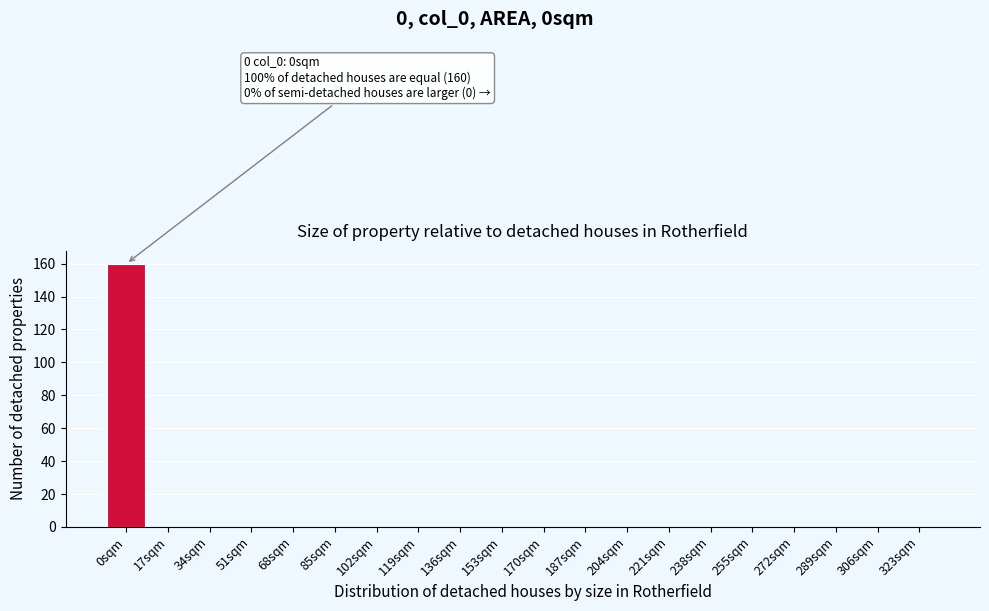

Reading left to right, extract all data points from this chart.

0sqm=160	17sqm=0	34sqm=0	51sqm=0	68sqm=0	85sqm=0	102sqm=0	119sqm=0	136sqm=0	153sqm=0	170sqm=0	187sqm=0	204sqm=0	221sqm=0	238sqm=0	255sqm=0	272sqm=0	289sqm=0	306sqm=0	323sqm=0